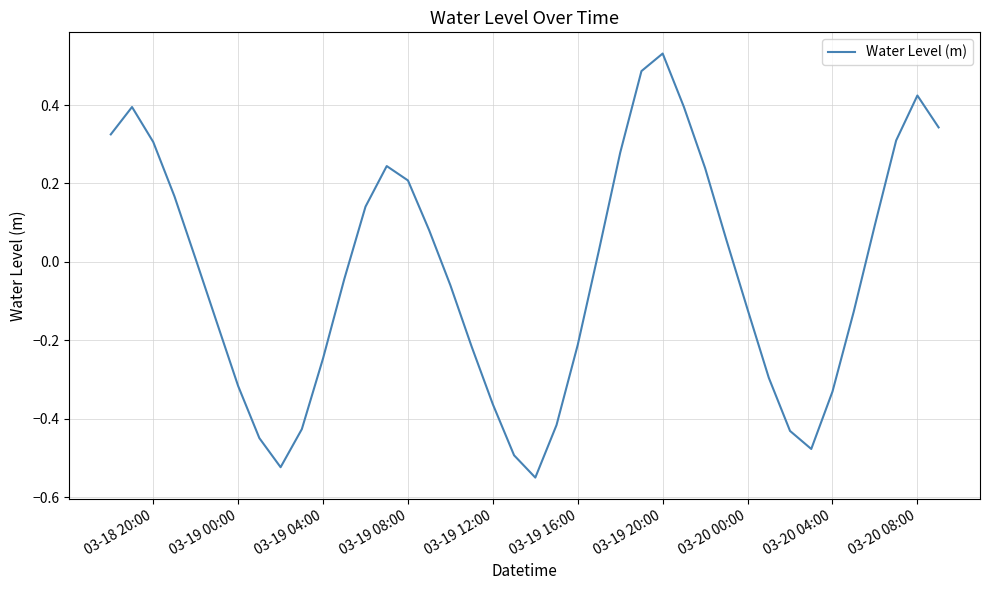

Which category has the highest value across all series?

03-19 20:00